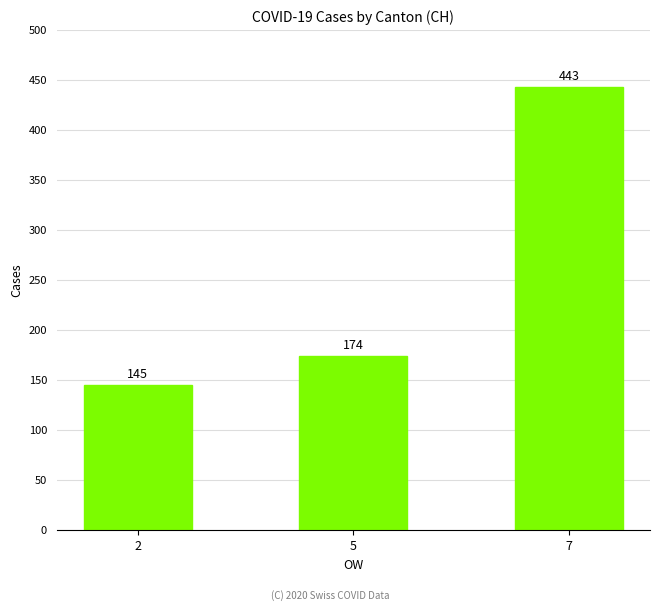

Reading right to left, transcribe all the data shown in this chart.

443	174	145